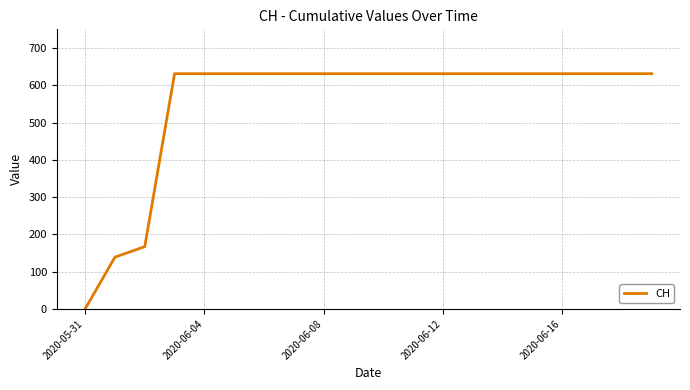

How many lines are shown in the chart?

1